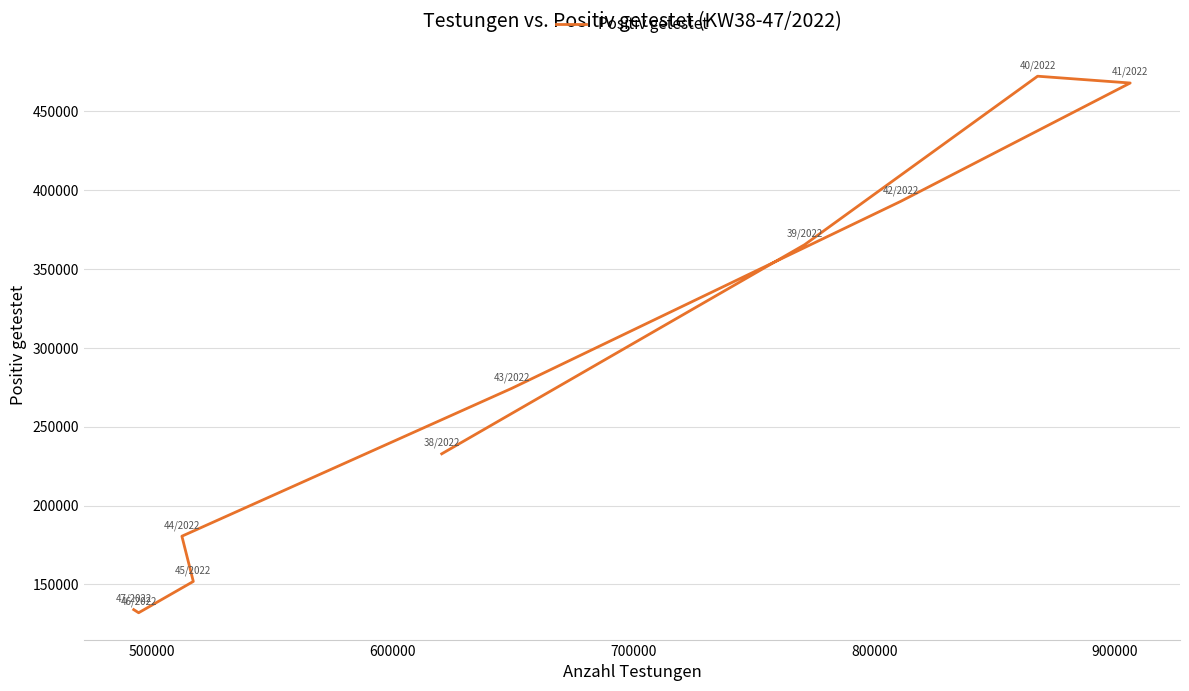

What is the minimum value shown in the chart?

131982